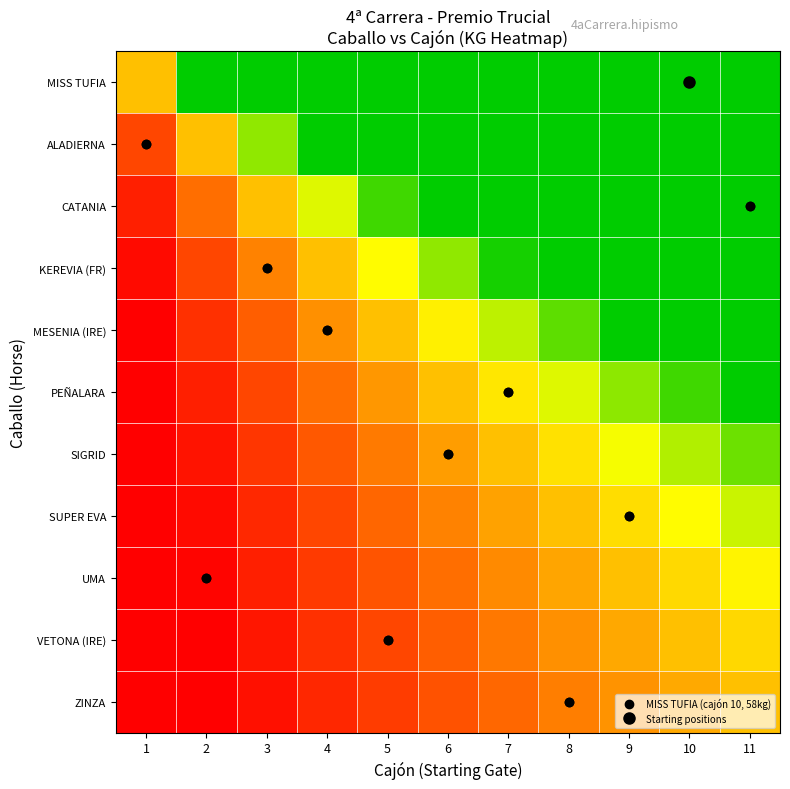

Which series has the largest total across all categories?

MISS TUFIA